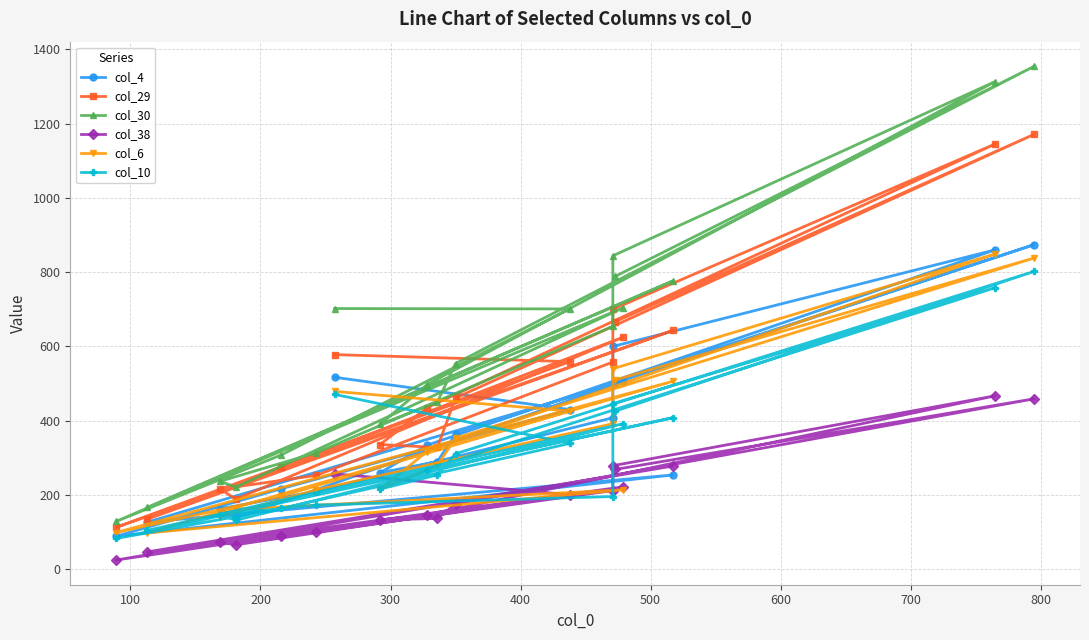

How many data points does each series have?

19